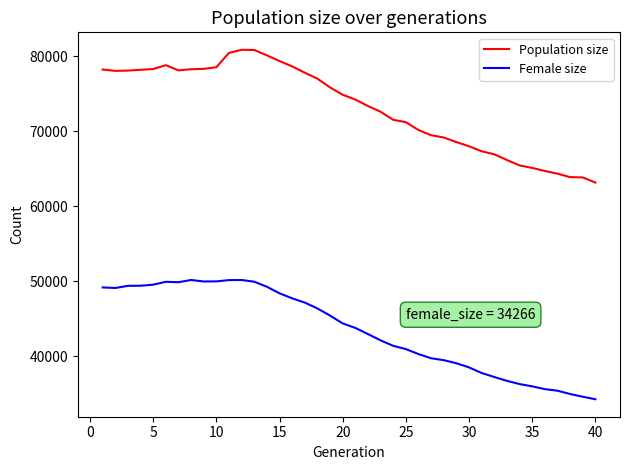

What is the lowest value of the Population size series?

63154